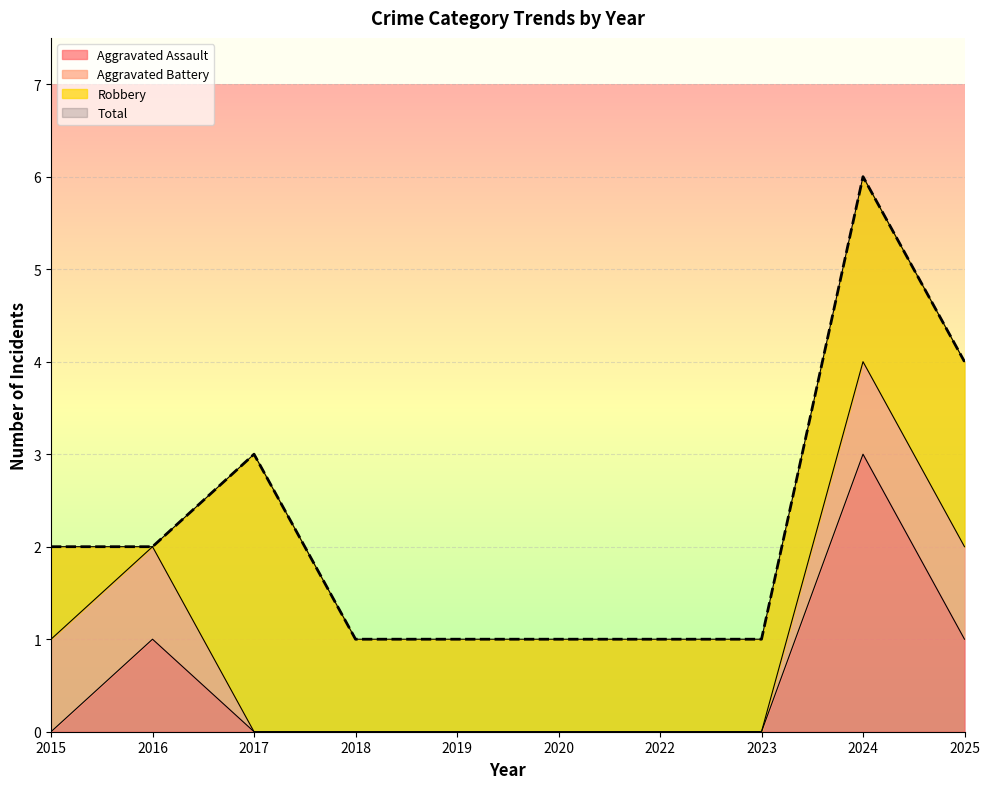

List the labels in order of Total value, largest first.

2024, 2025, 2017, 2015, 2016, 2018, 2019, 2020, 2022, 2023